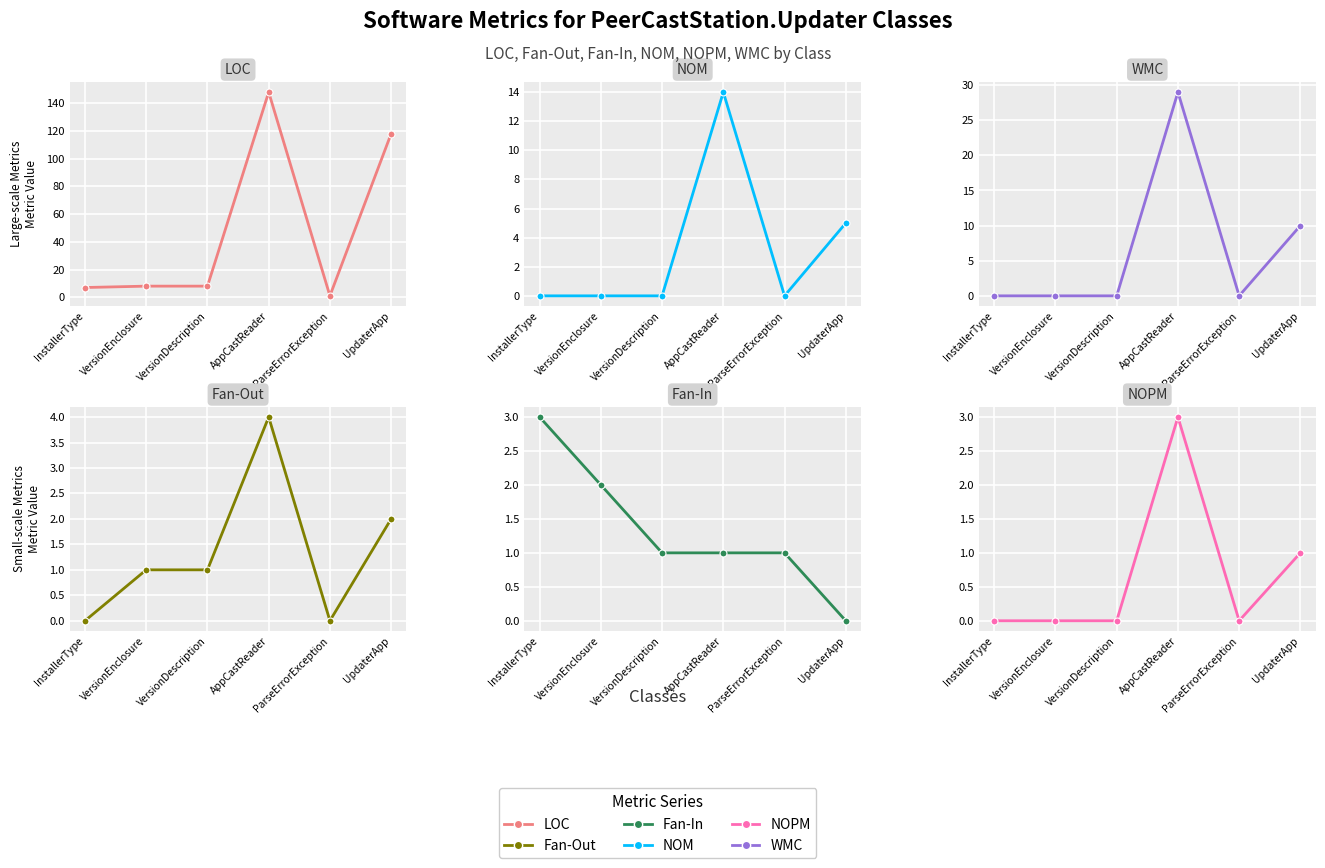

Count the Fan-Out values in the range 0 to 2.

5